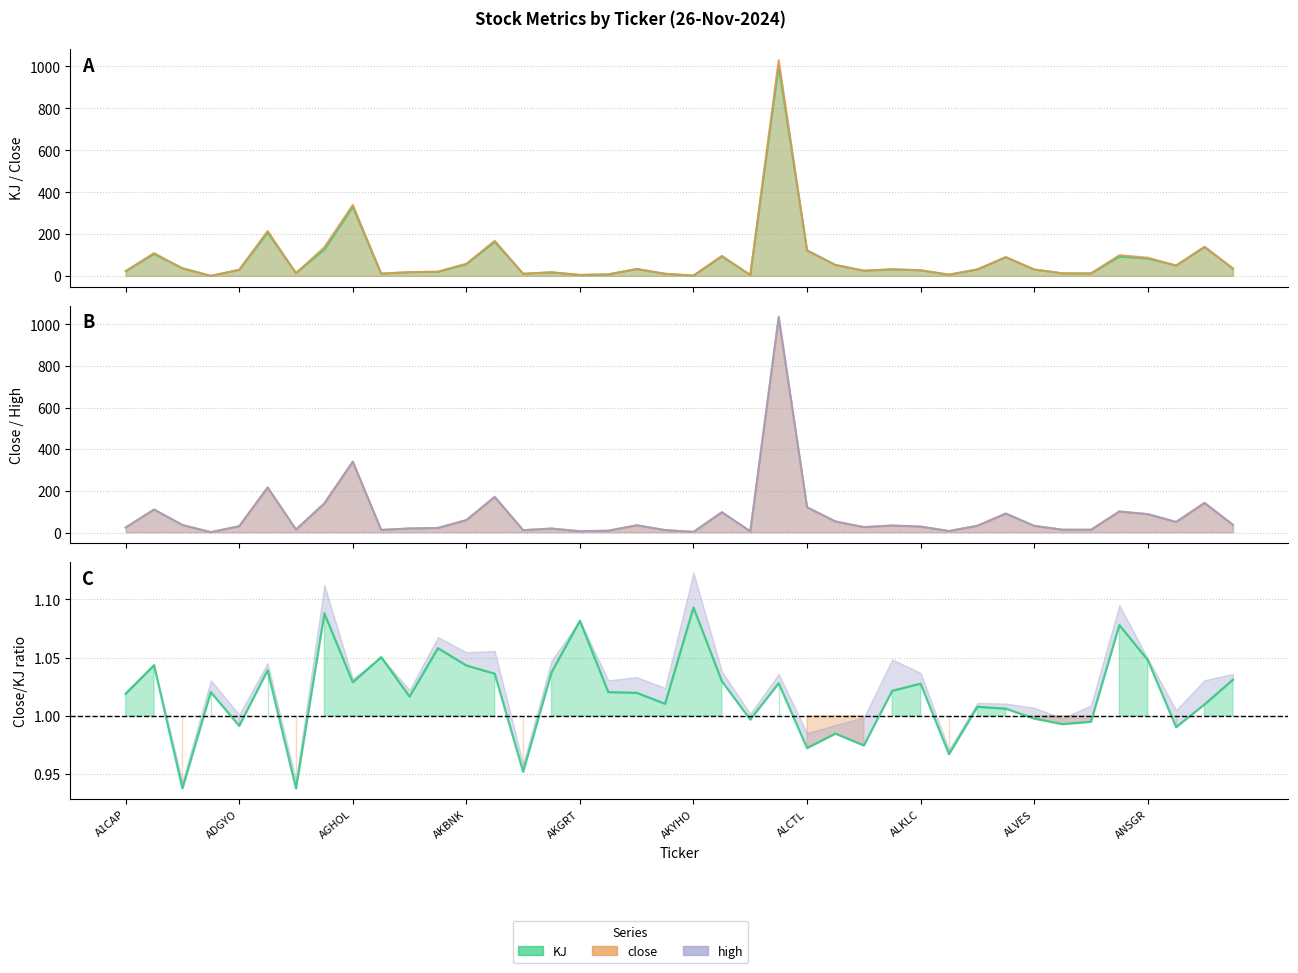

List the series in order of their overall mean, lowest first.

KJ, close, high